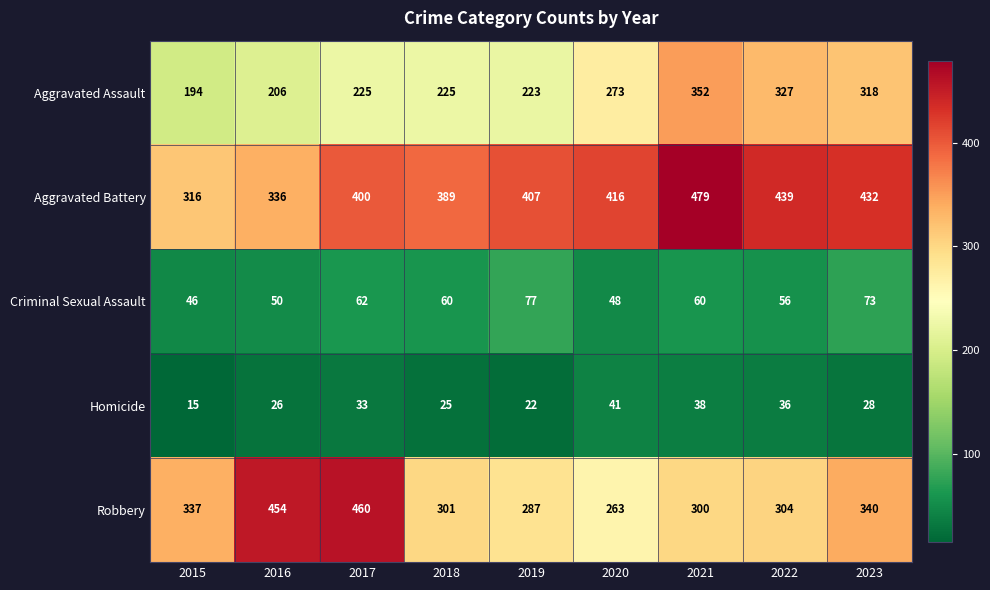

What is the difference between the Homicide values at 2022 and 2018?

11